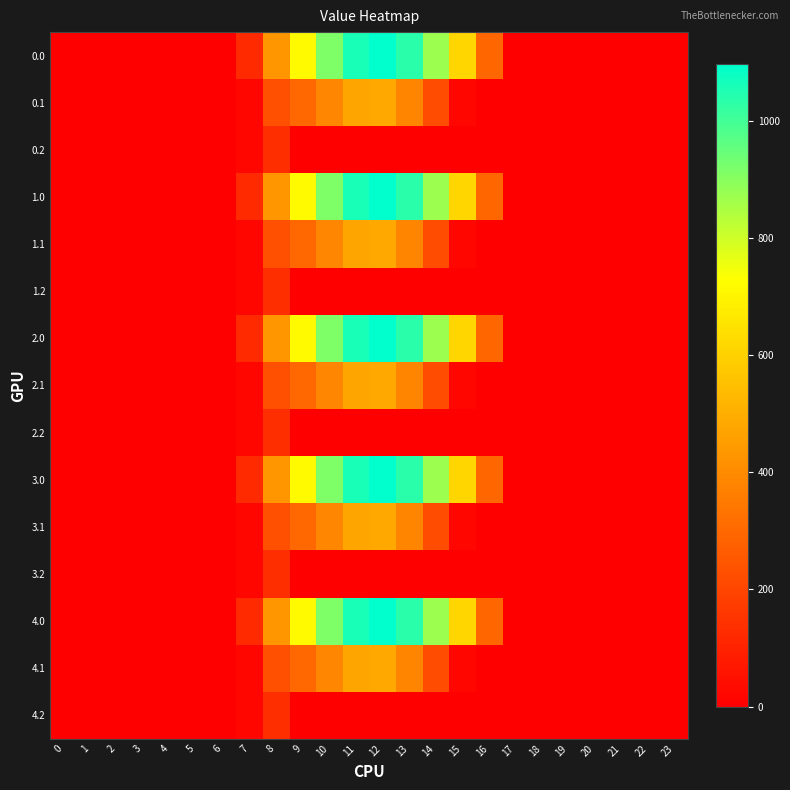

At which category does the chart reach its peak across all series?

12